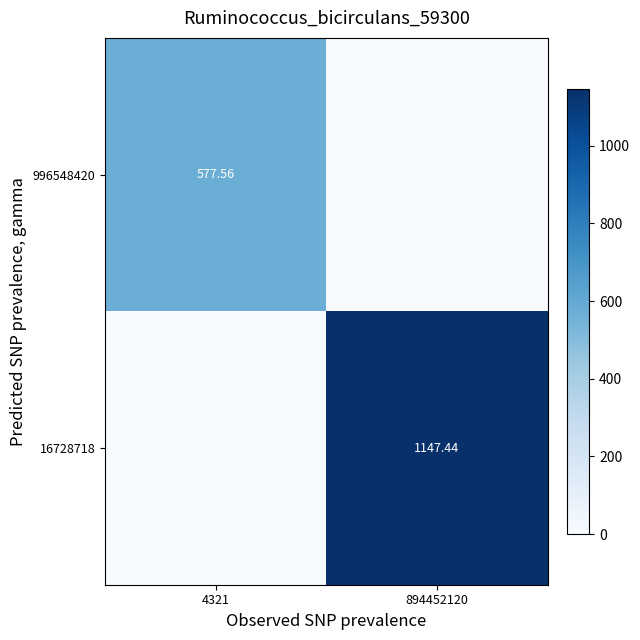

Is the value of 996548420 at 4321 greater than the value of 16728718 at 894452120?

No